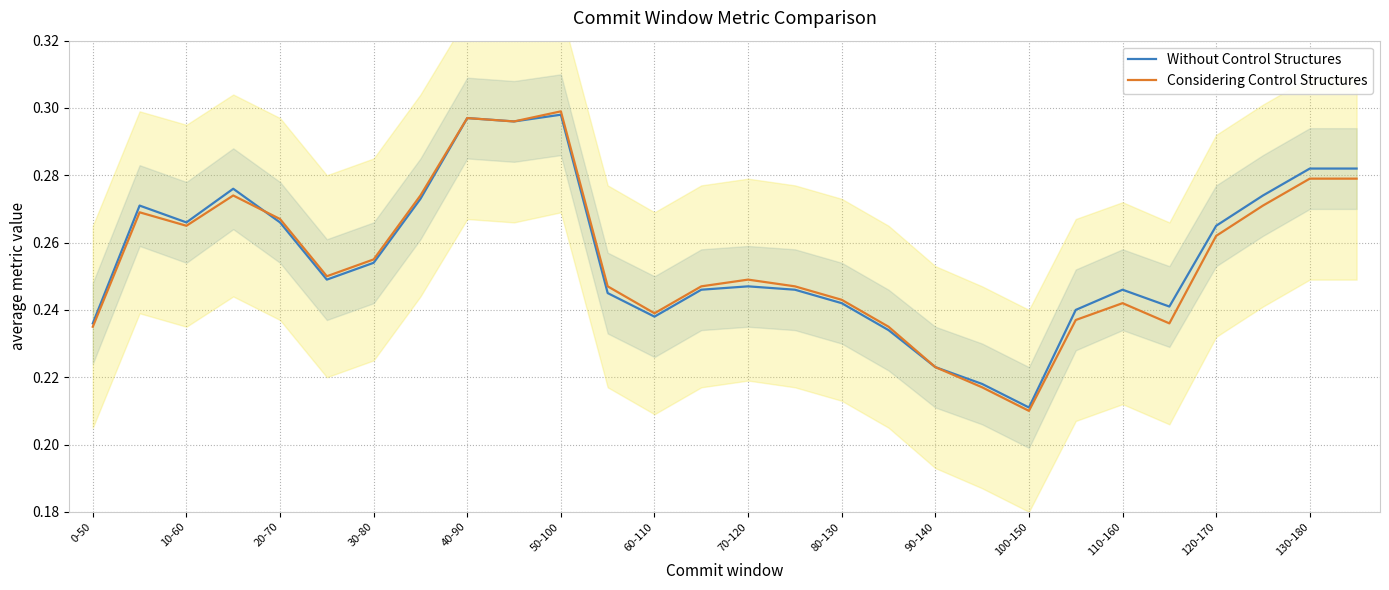

Which category has the lowest value in the Without Control Structures series?

100-150